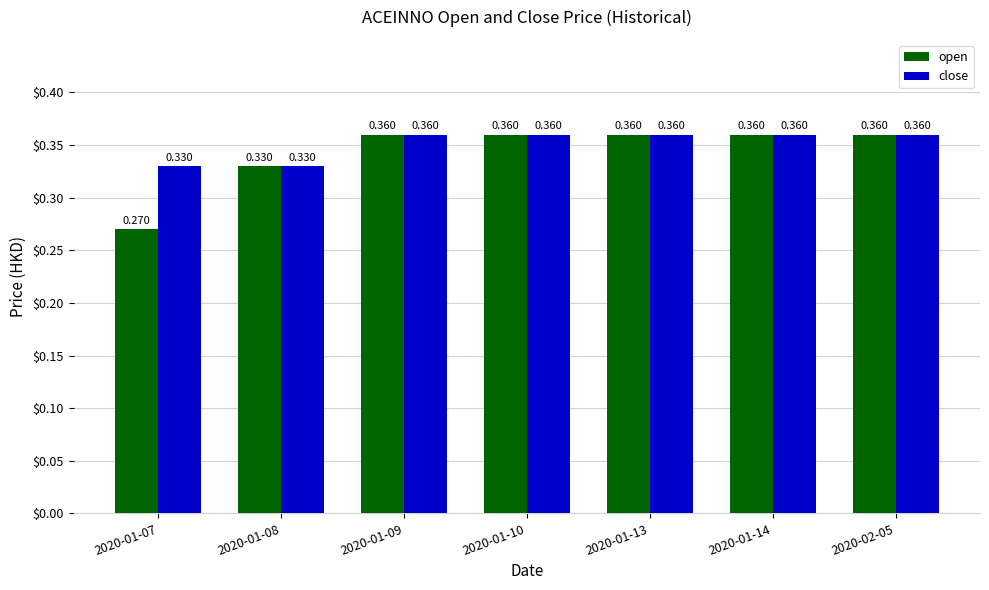

Which series has the largest range (max minus min)?

open